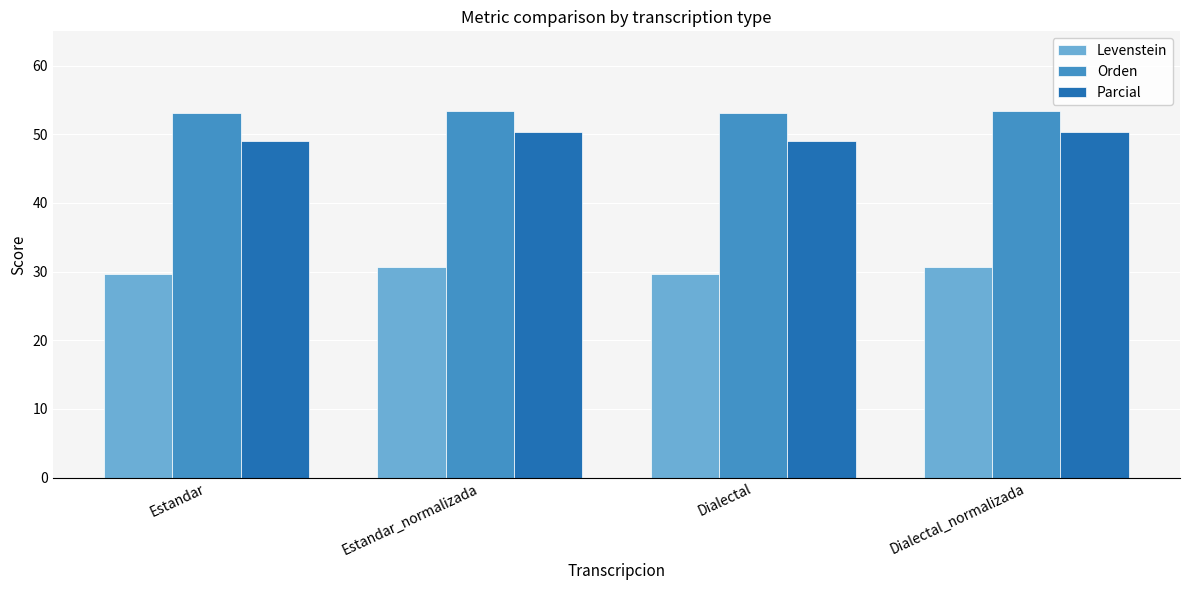

What is the label of the 1st bar from the right?

Dialectal_normalizada